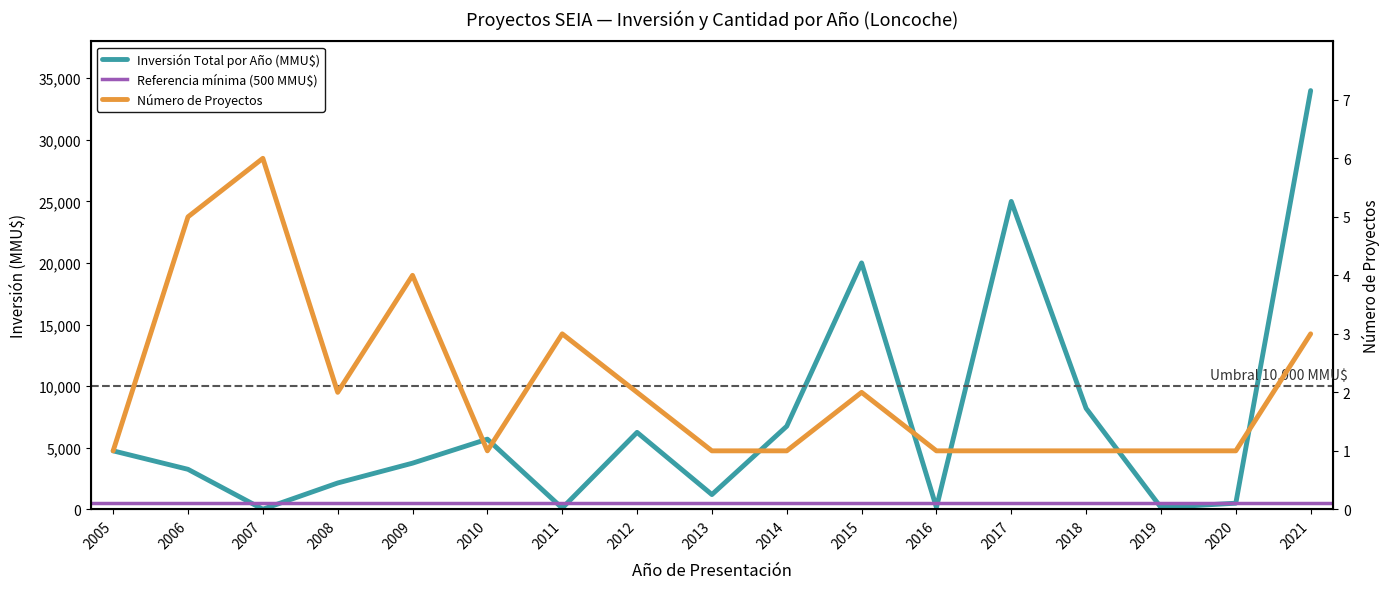

Reading left to right, transcribe all the data shown in this chart.

Inversión Total por Año (MMU$): 4750	3250	10	2140	3750	5700	100	6250	1200	6750	20010	150	25000	8200	150	500	34000
Número de Proyectos: 1	5	6	2	4	1	3	2	1	1	2	1	1	1	1	1	3